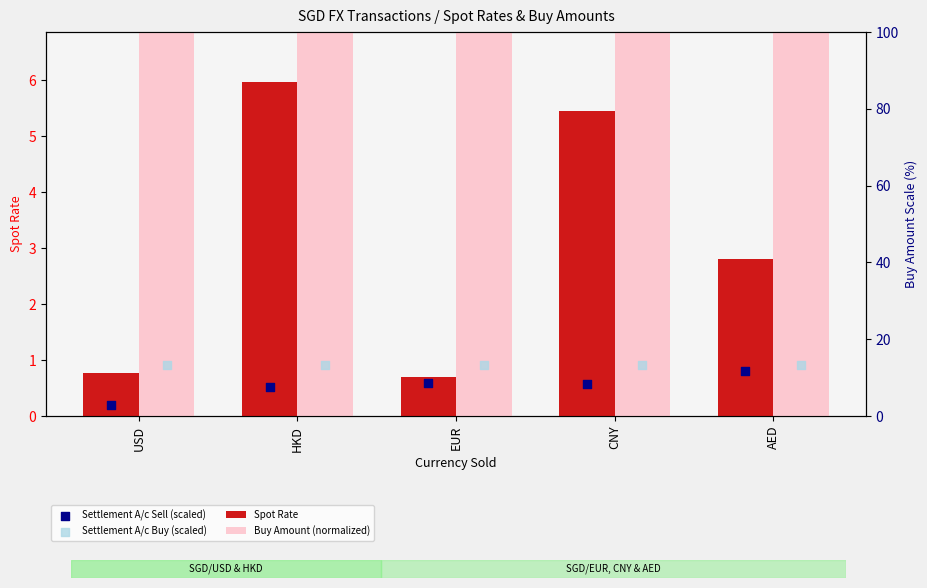

At how many categories does at least one series exceed 21?

5